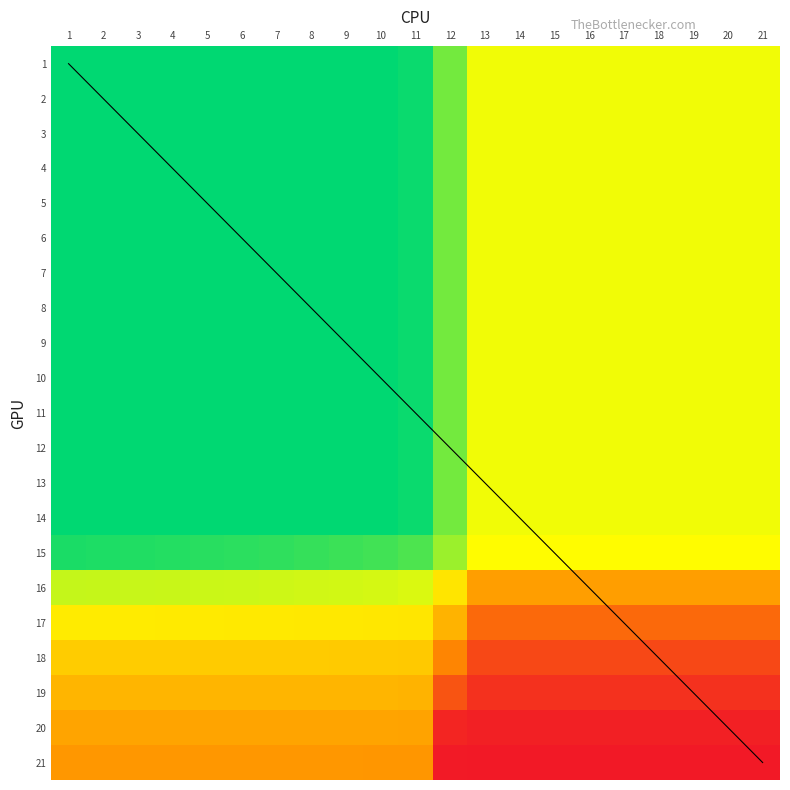

What is the difference between the second highest and minimum values in the 19 series?

0.4